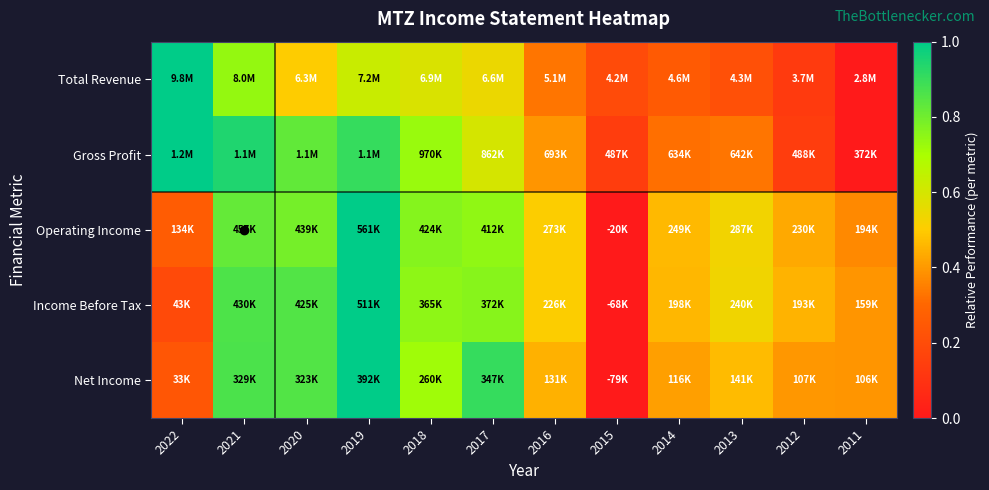

Count the number of data series in this chart.

5